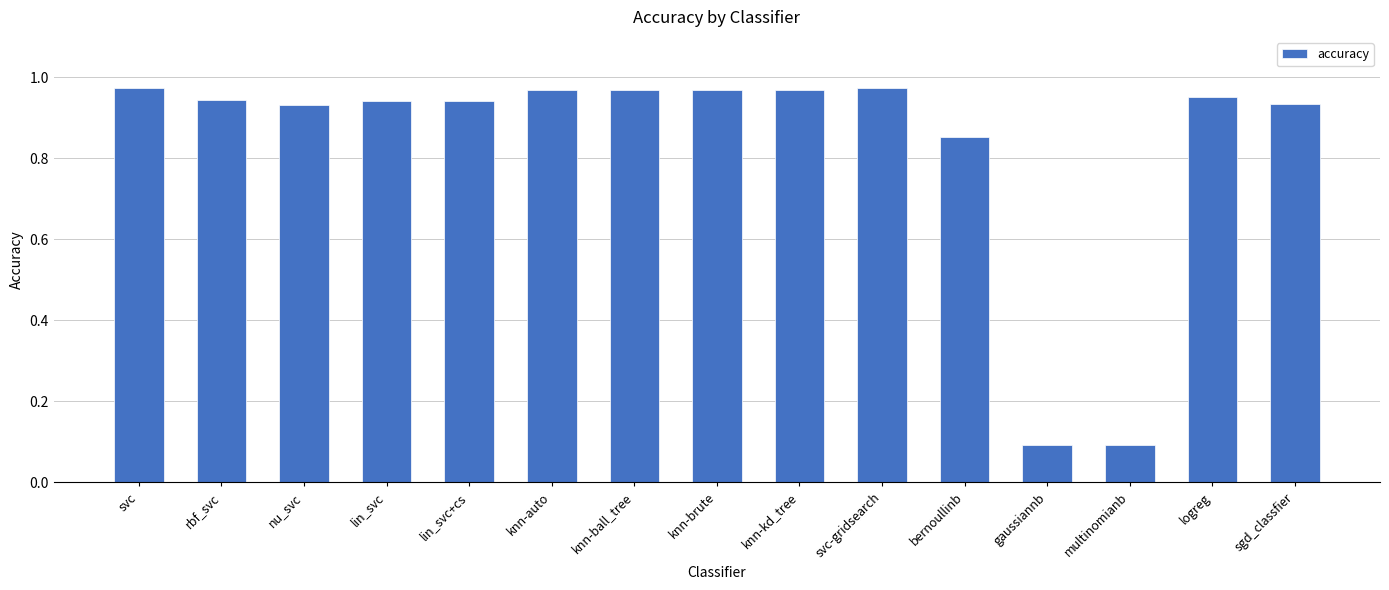

What is the label of the 8th bar from the left?

knn-brute